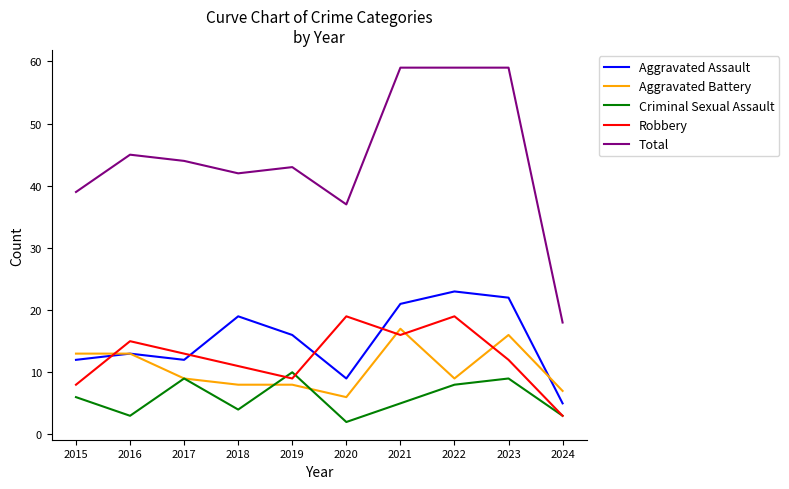

What are all the series names shown in the legend?

Aggravated Assault, Aggravated Battery, Criminal Sexual Assault, Robbery, Total